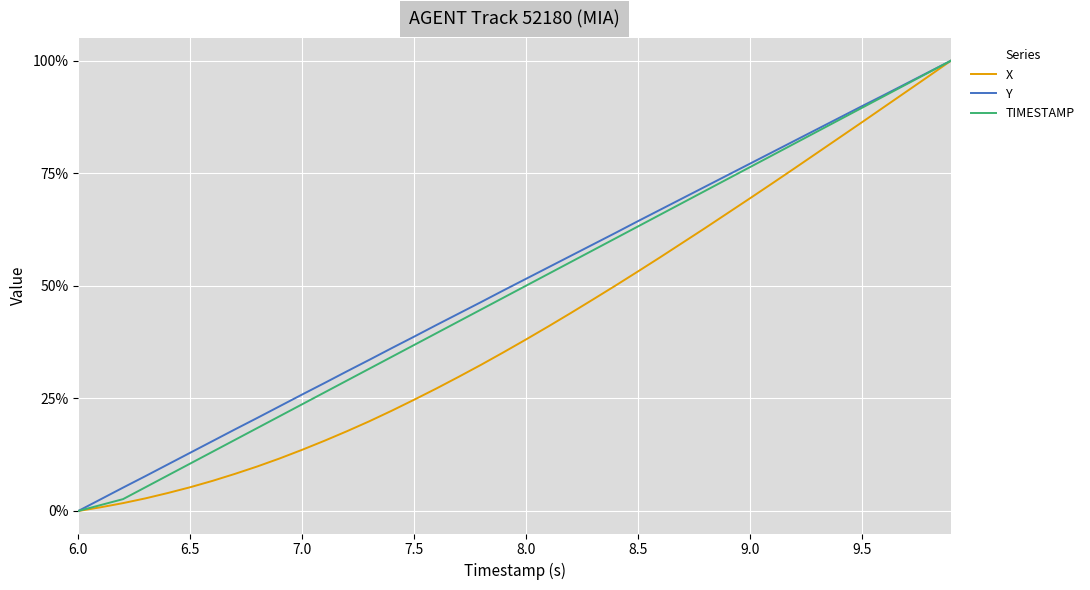

How many values in TIMESTAMP are above zero?

39